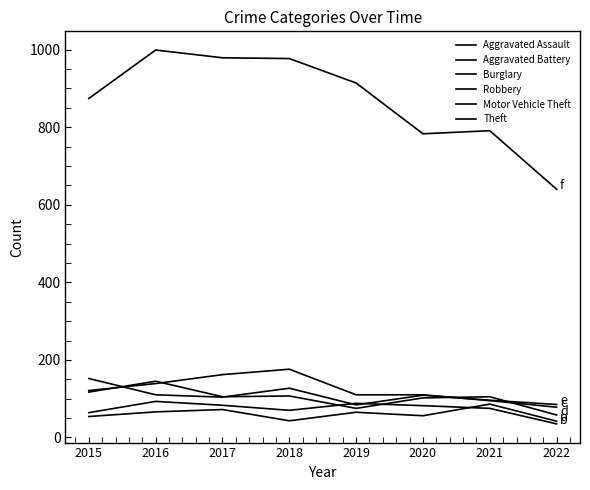

Does the chart have visible grid lines?

No